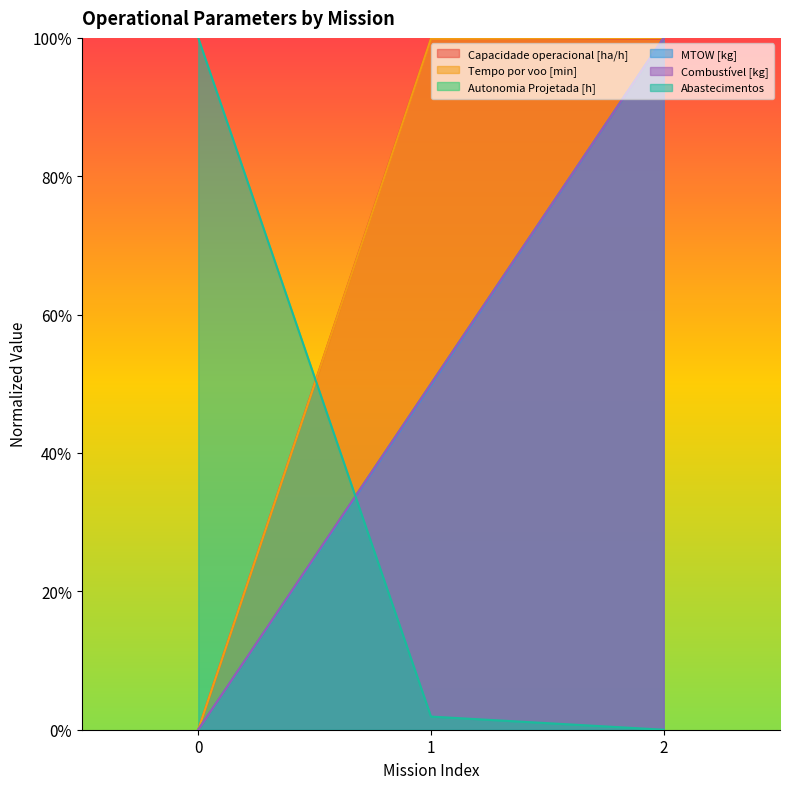

What is the sum of all Combustível [kg] values?

1.5